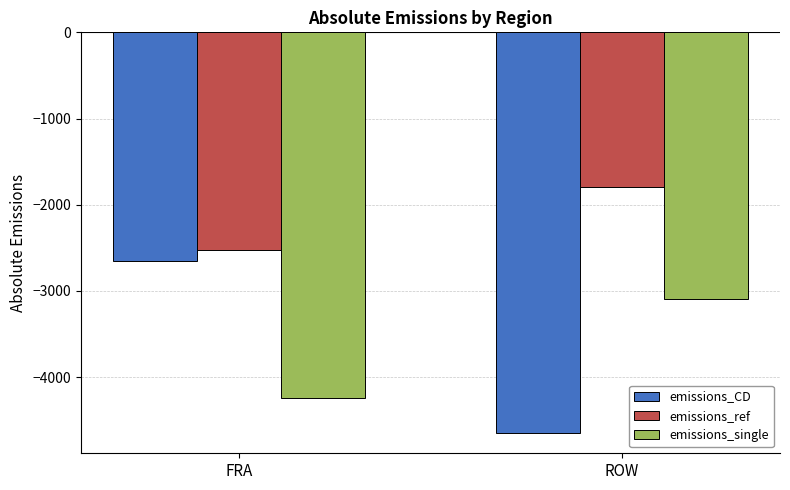

What is the difference between the maximum and minimum values in the emissions_single series?

1146.5